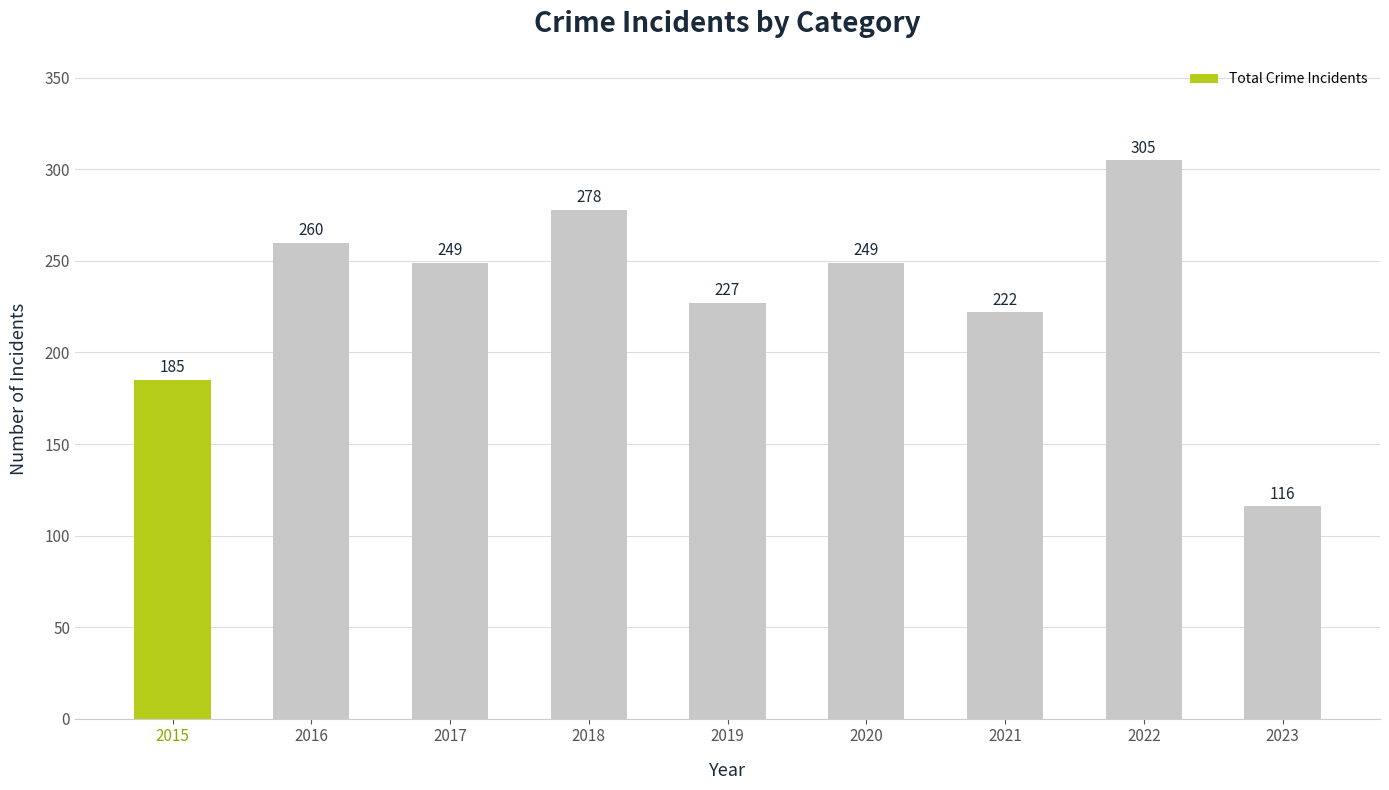

What is the greatest value displayed?

305